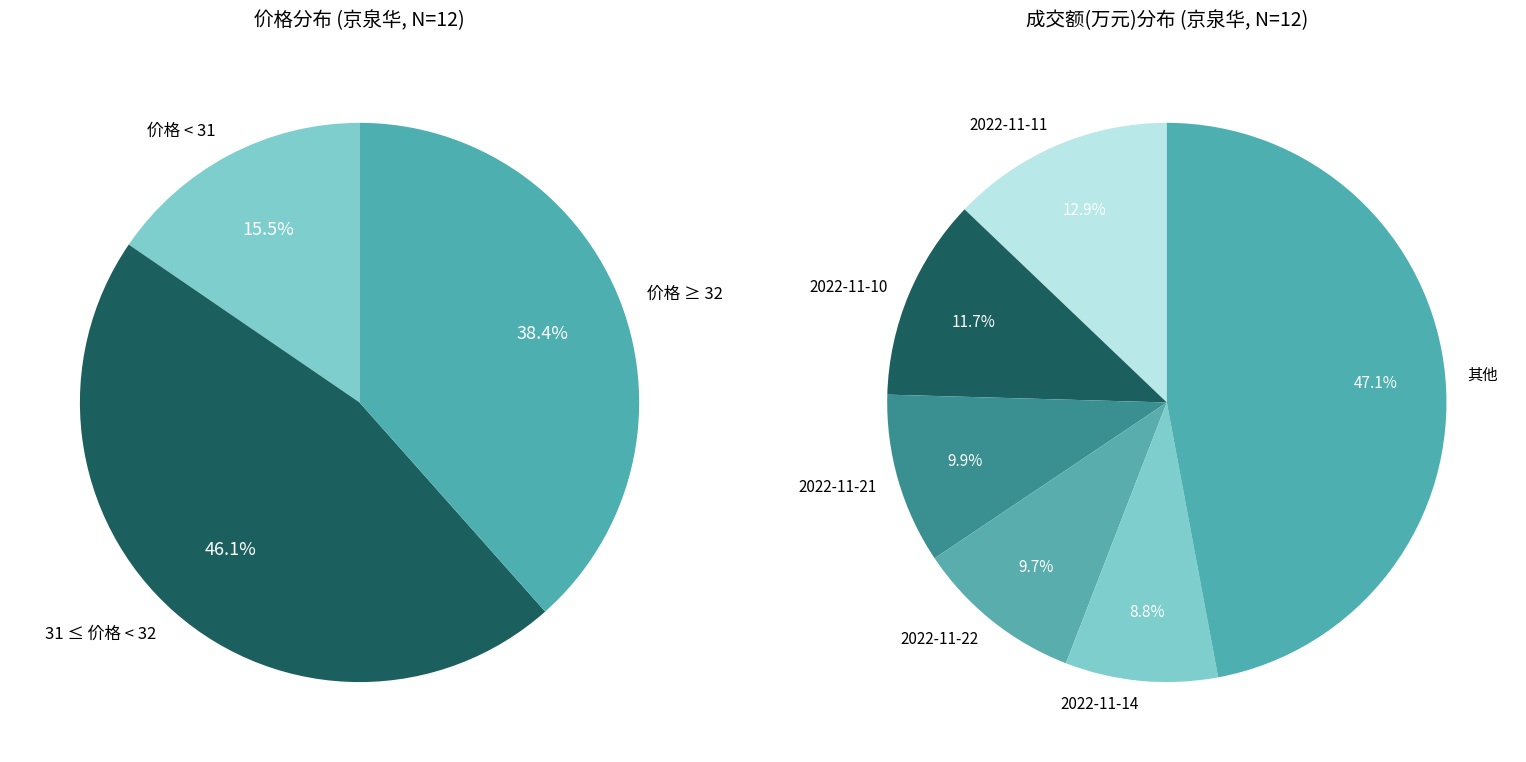

To the nearest percent, what portion does 2022-11-22 represent?

10%